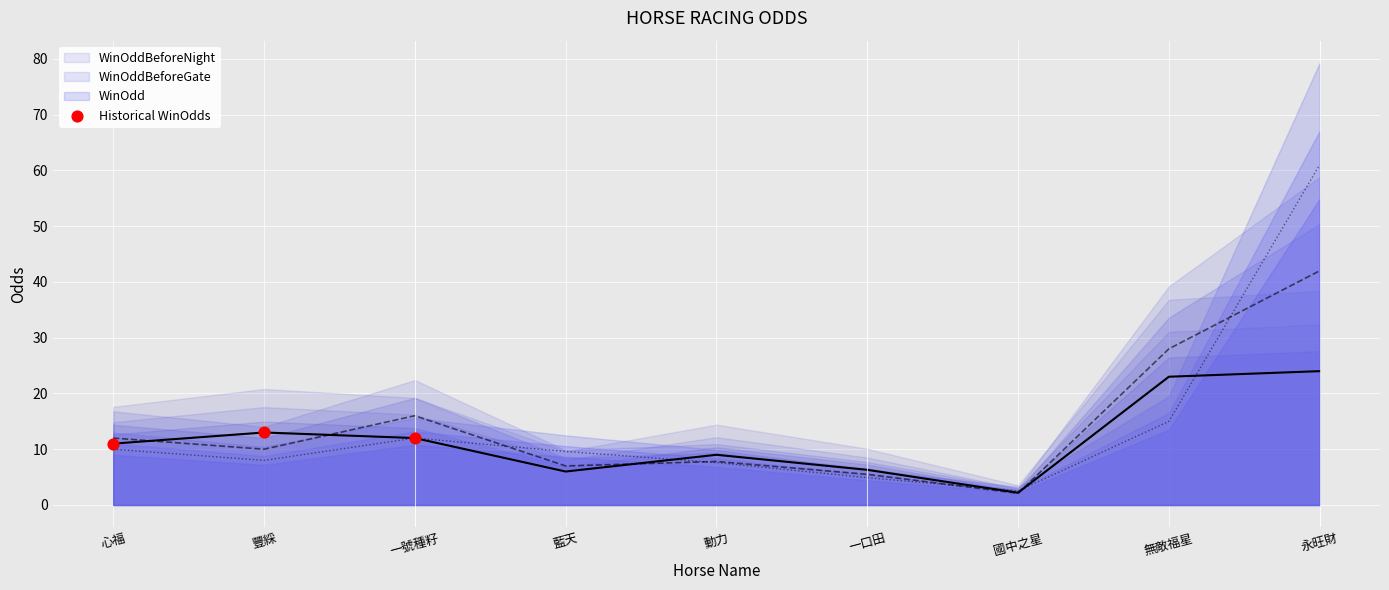

What is the average Y value?

12